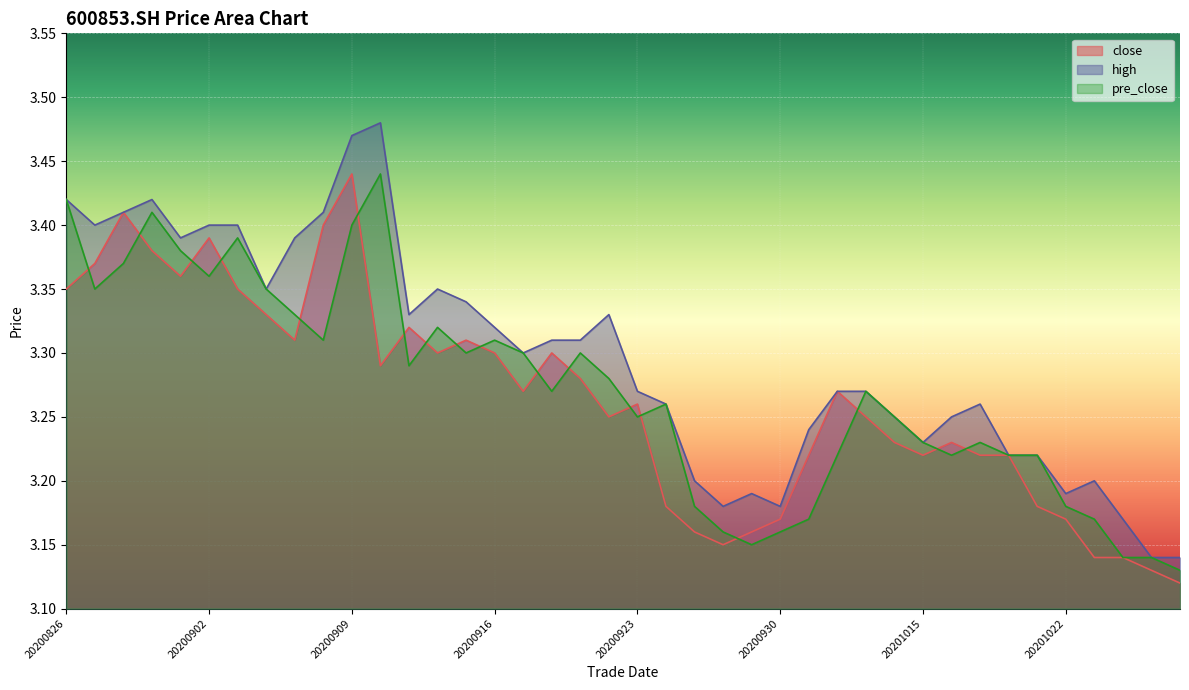

What is the value of the pre_close point at the 9th from the left?

3.3